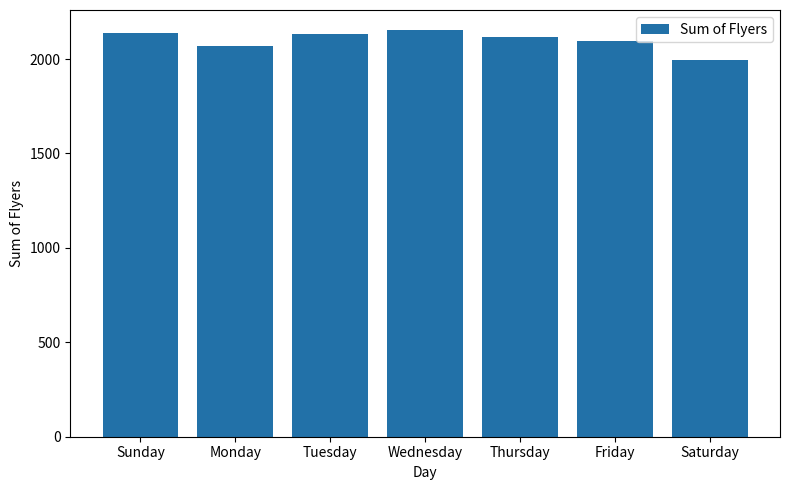

What is the change in value from Monday to Saturday?

-72